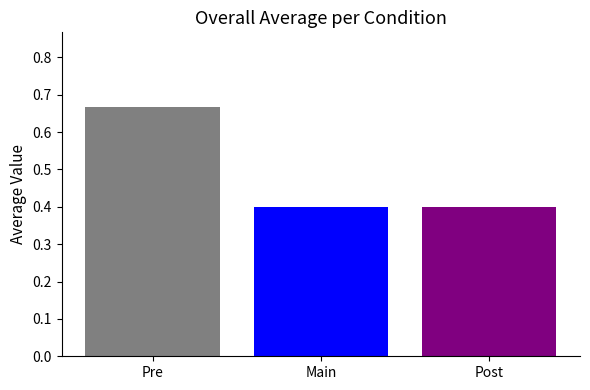

What is the sum of all values?

1.5